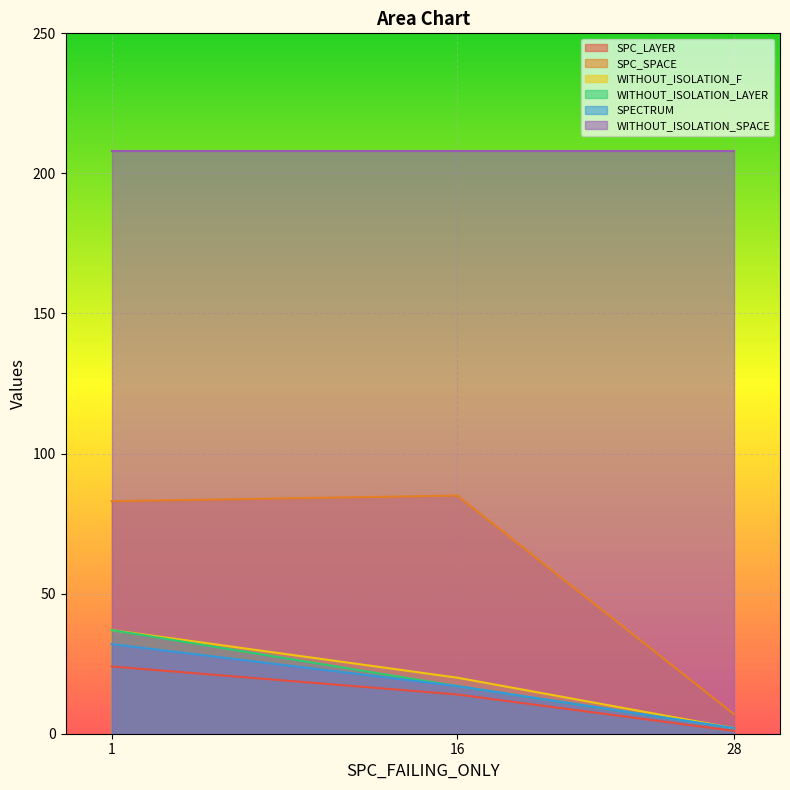

What is the greatest value displayed?

208